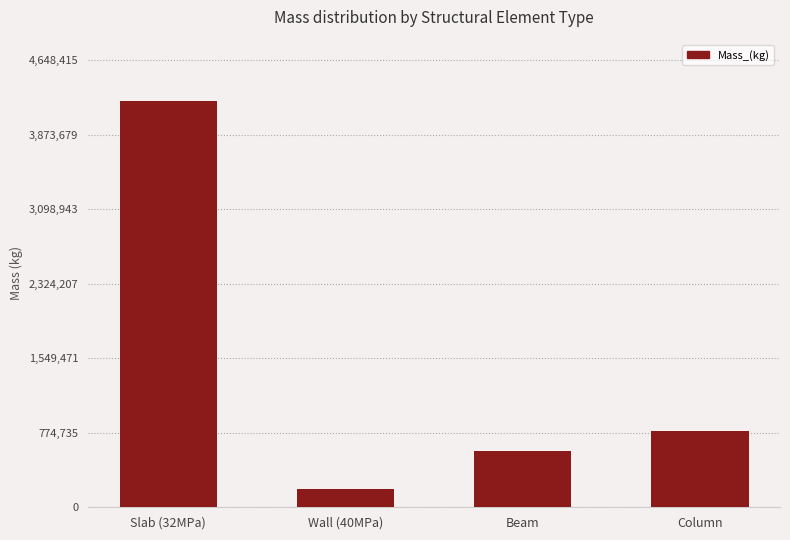

How many data points are less than 793293?

2